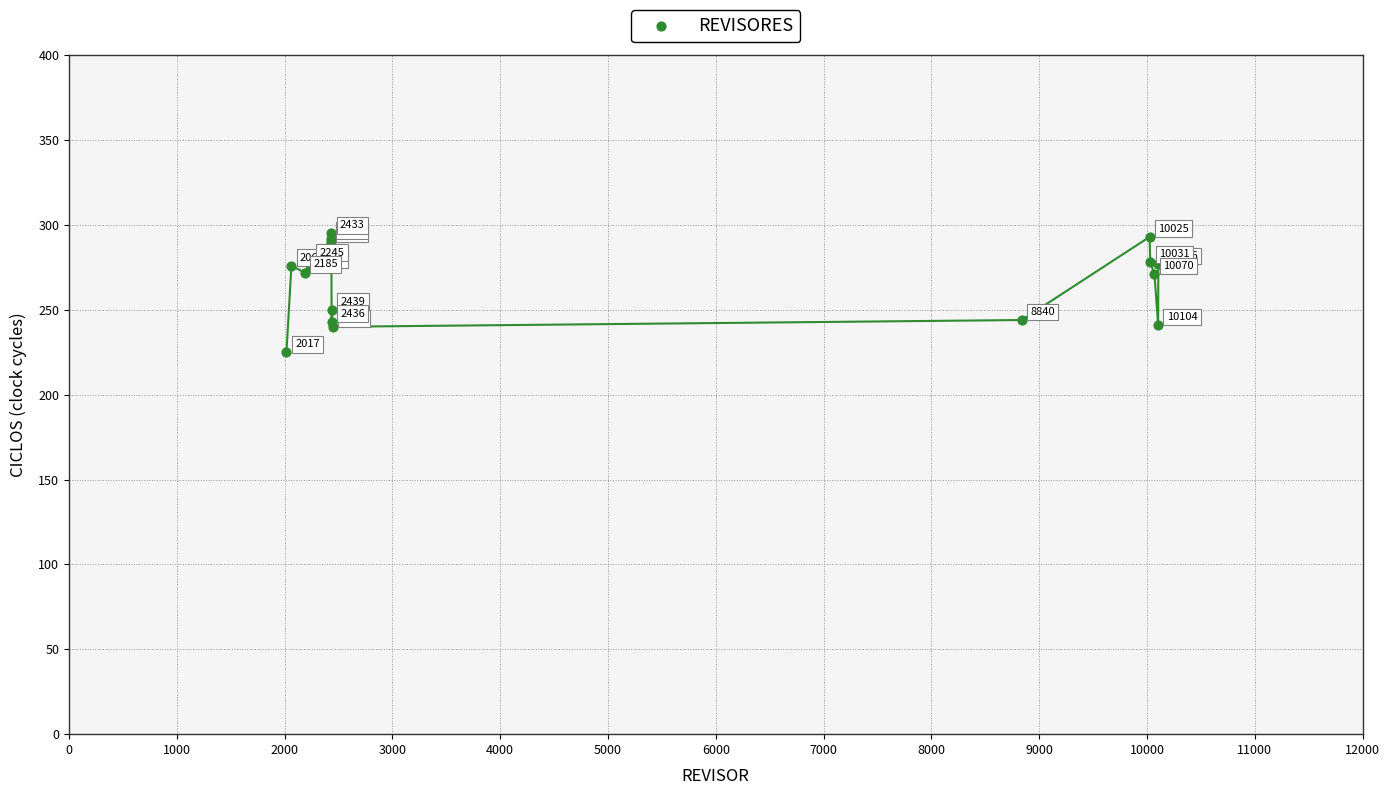

What Y value in the scatter plot is closest to 260?

250